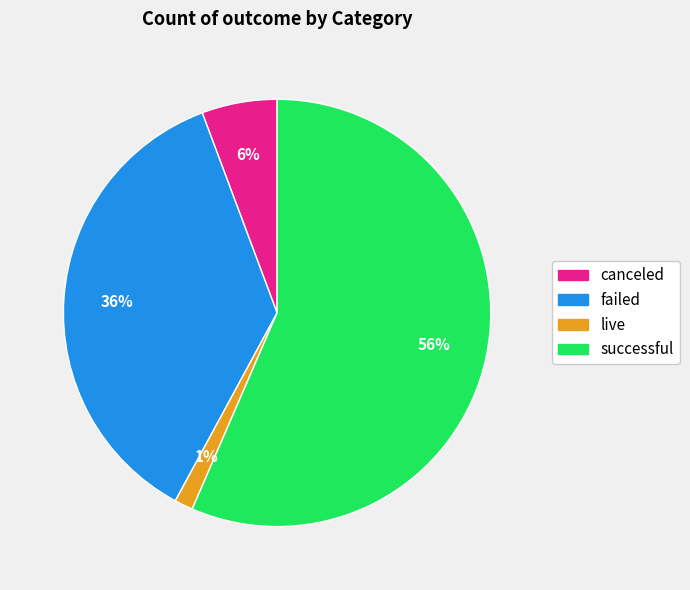

Which slice is the largest?

successful